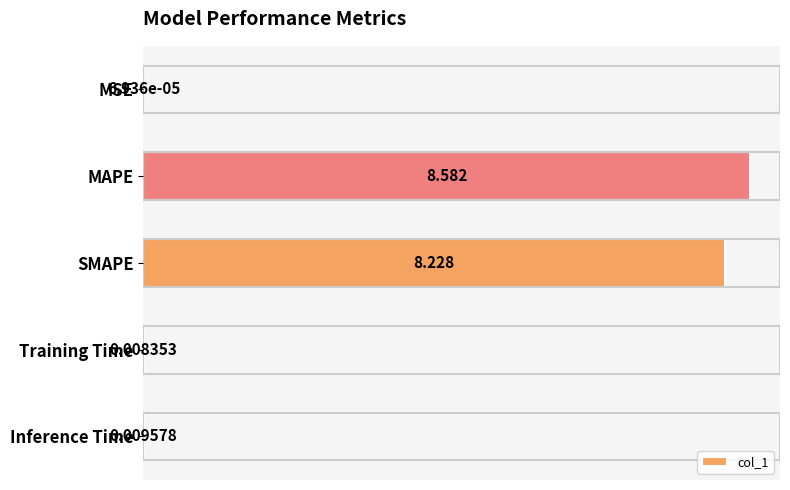

Which category has the highest value across all series?

MAPE